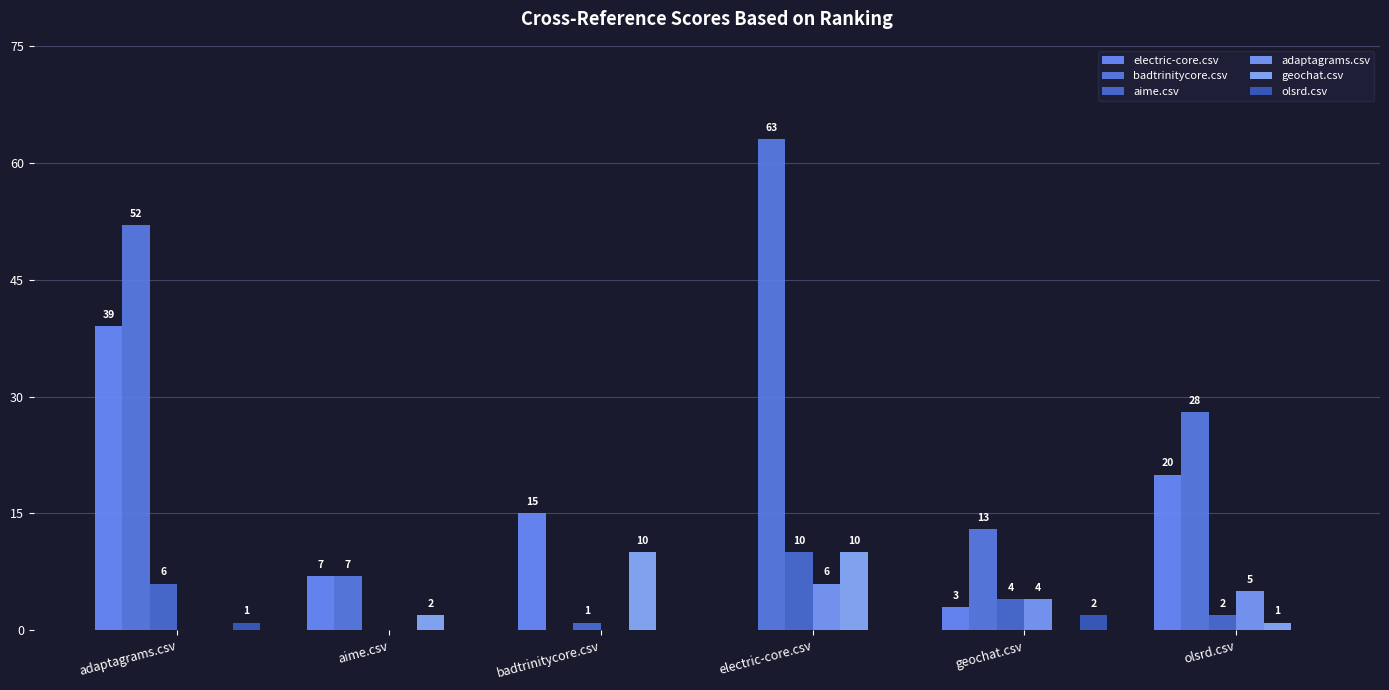

What is the difference between the maximum and second lowest values in the badtrinitycore.csv series?

56